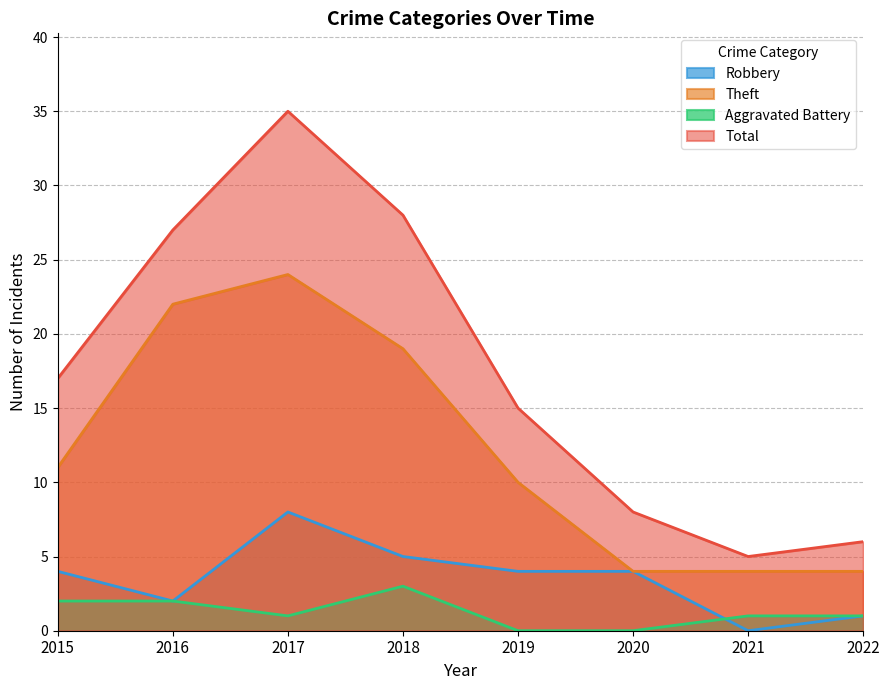

Where does the Total series first go above 17?

2016